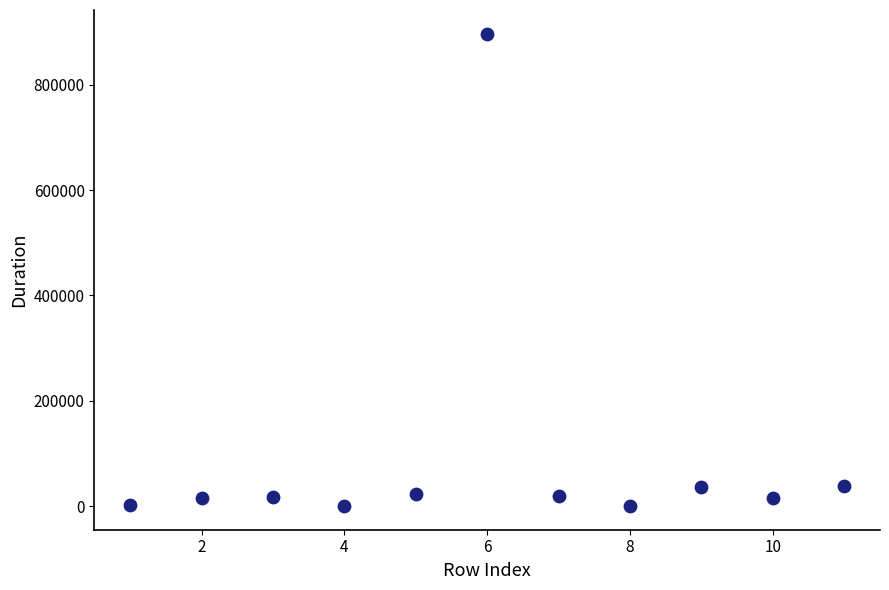

What is the range of Y values (max minus min)?

897364